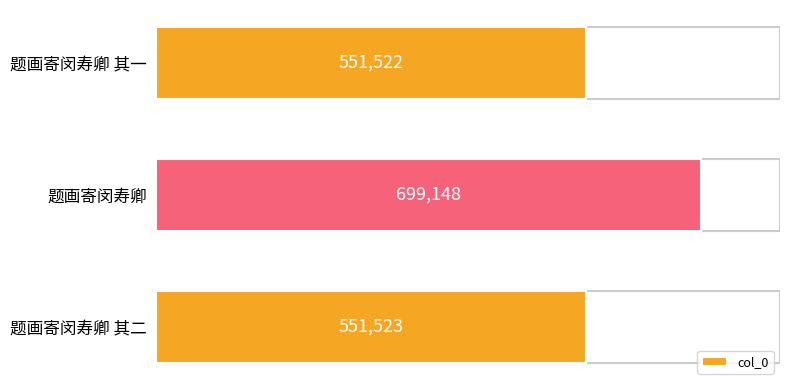

Is it true that the value at 题画寄闵寿卿 其二 is 551523?

True